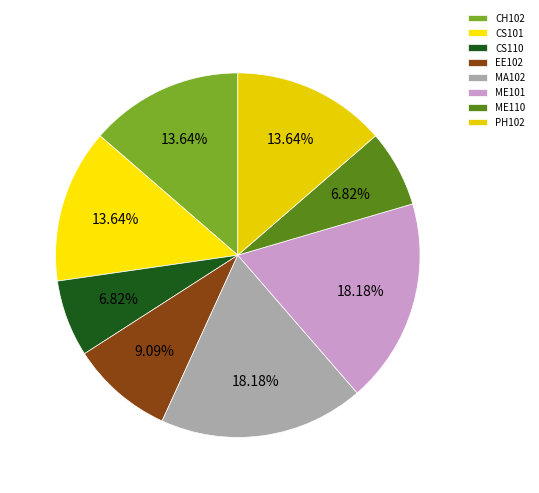

To the nearest percent, what portion does CS110 represent?

7%